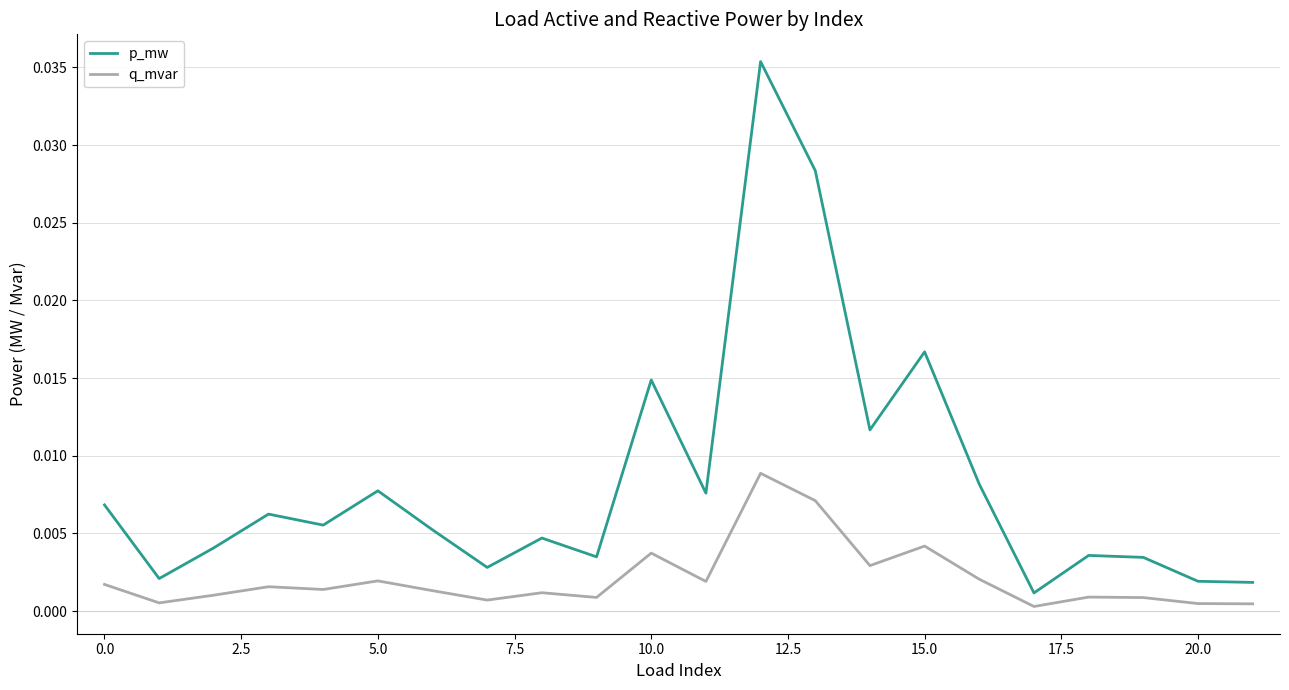

True or false: p_mw and q_mvar intersect in this chart.

False